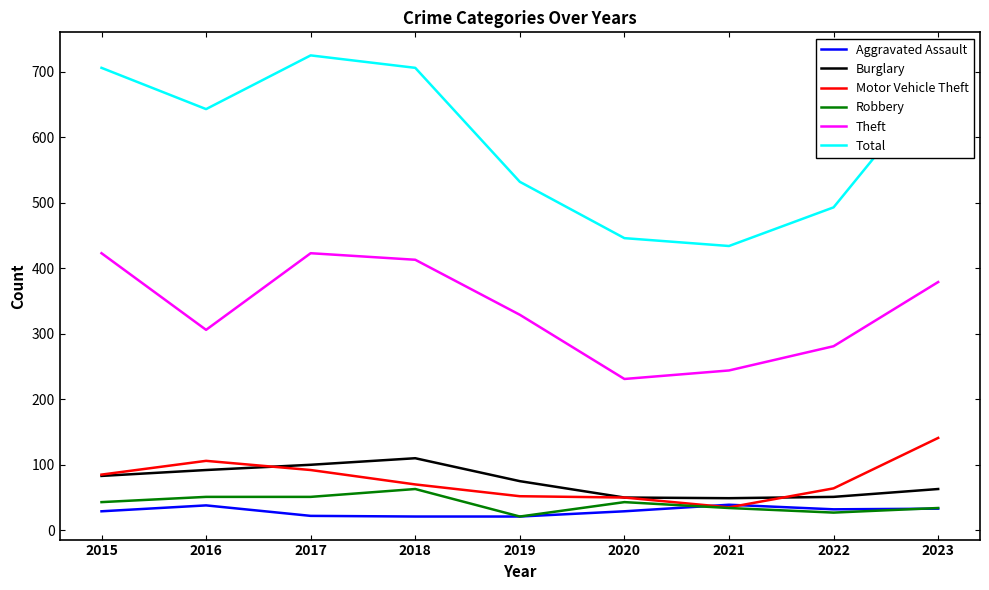

What is the sum of the Aggravated Assault values at 2020 and 2021?

68